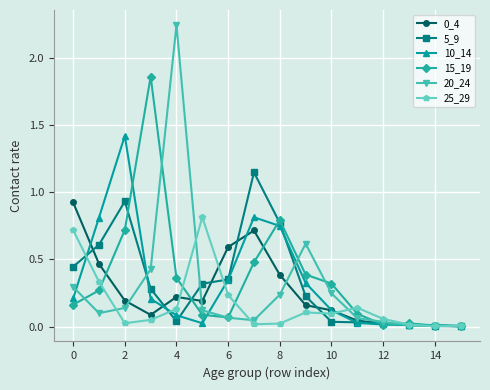

Which series has the largest range (max minus min)?

20_24